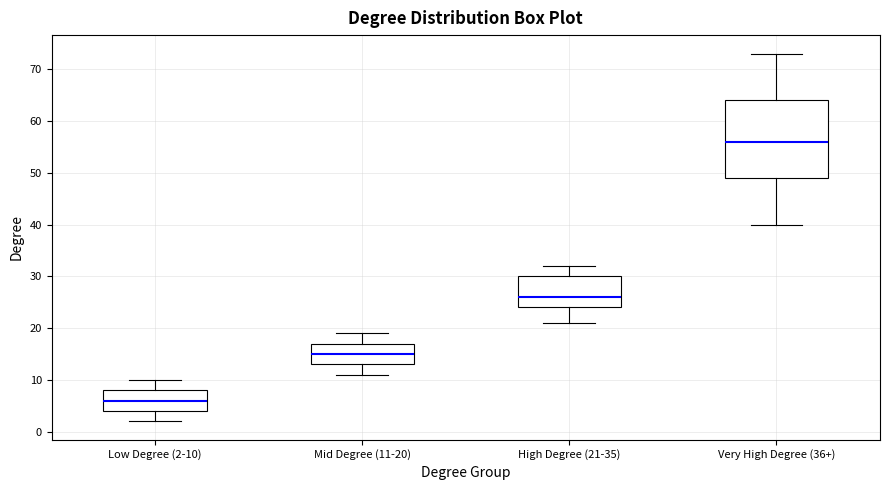

Comparing the boxes themselves (not the whiskers), which one is the tallest?

Very High Degree (36+)